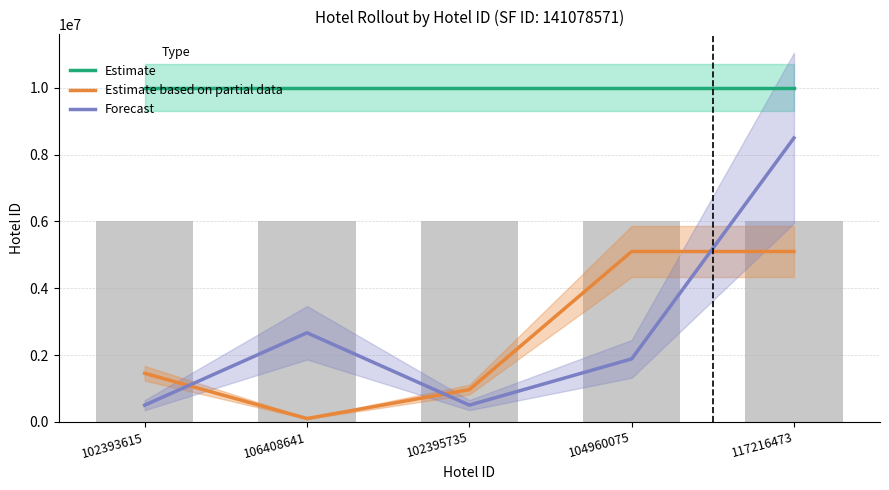

What is the lowest value of the Forecast series?

500000.0